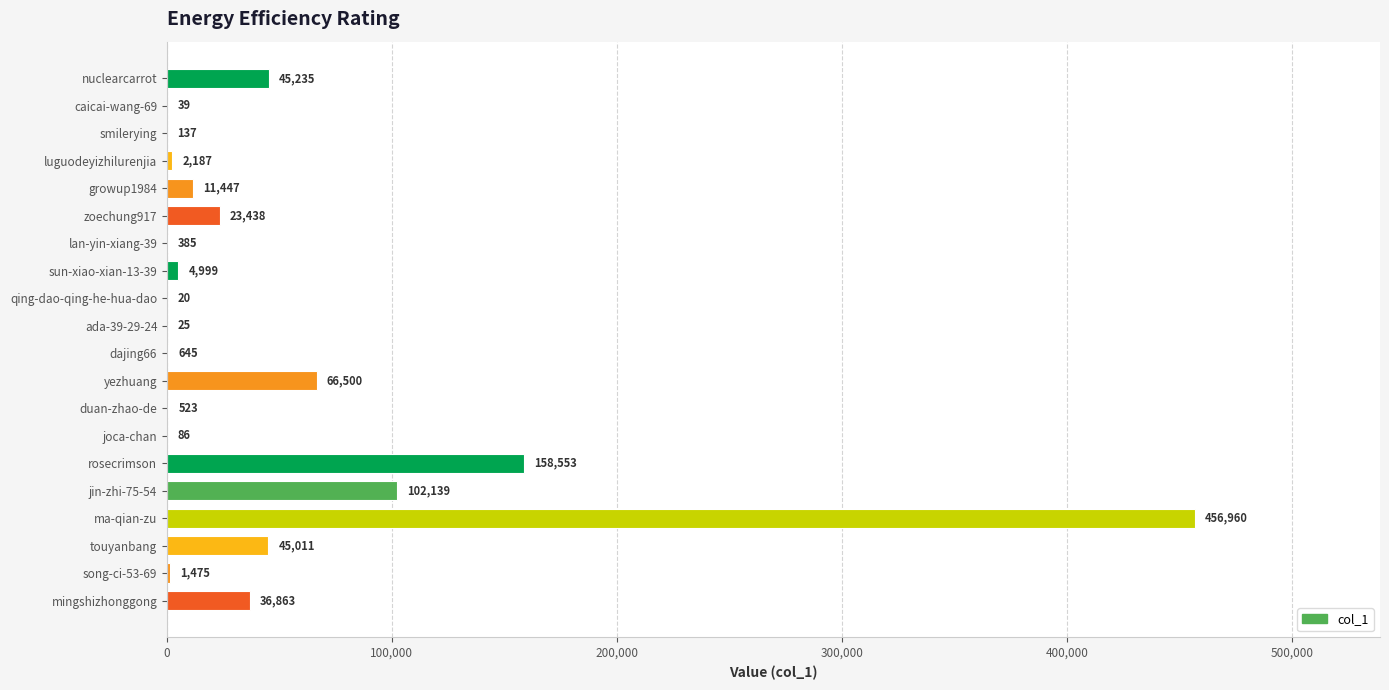

Which has a higher value, caicai-wang-69 or smilerying?

smilerying